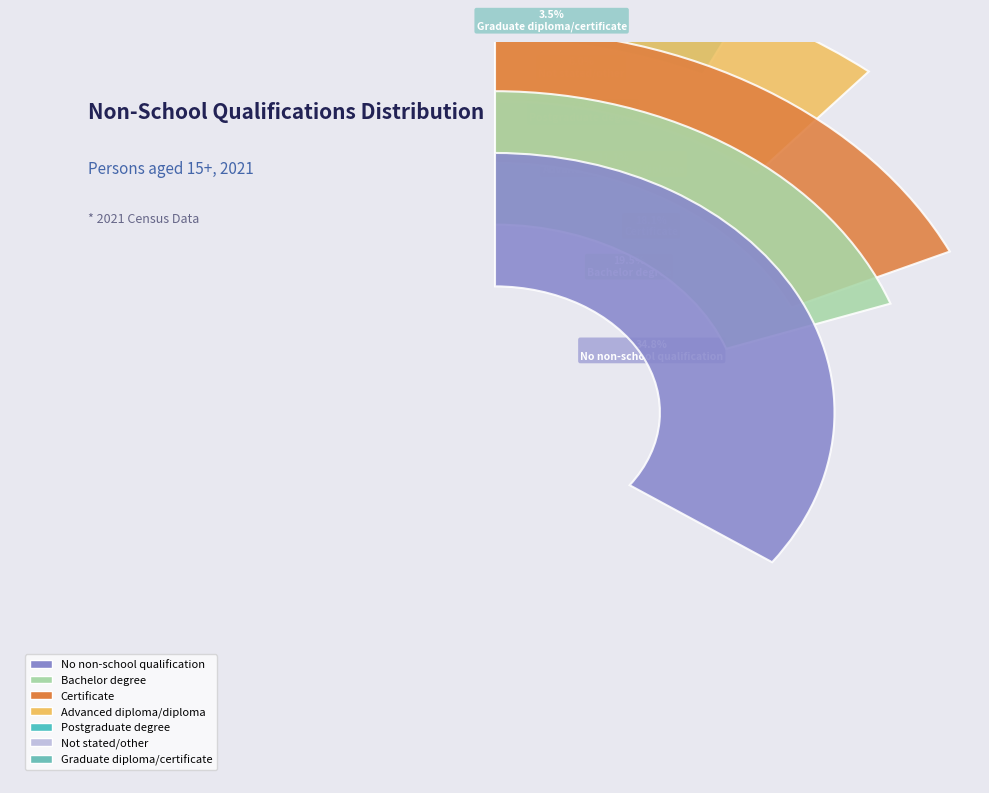

True or false: Certificate accounts for 18% of the total.

True